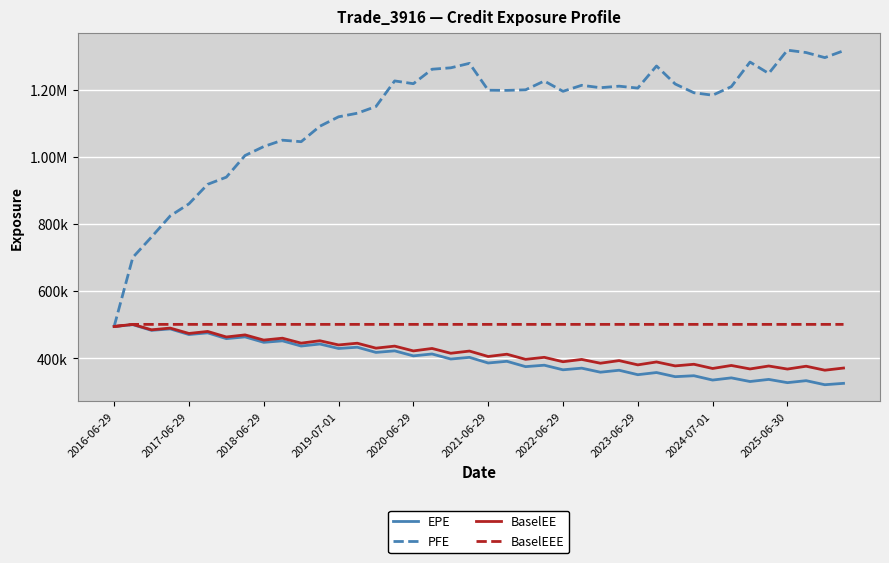

What is the highest value of the BaselEEE series?

501503